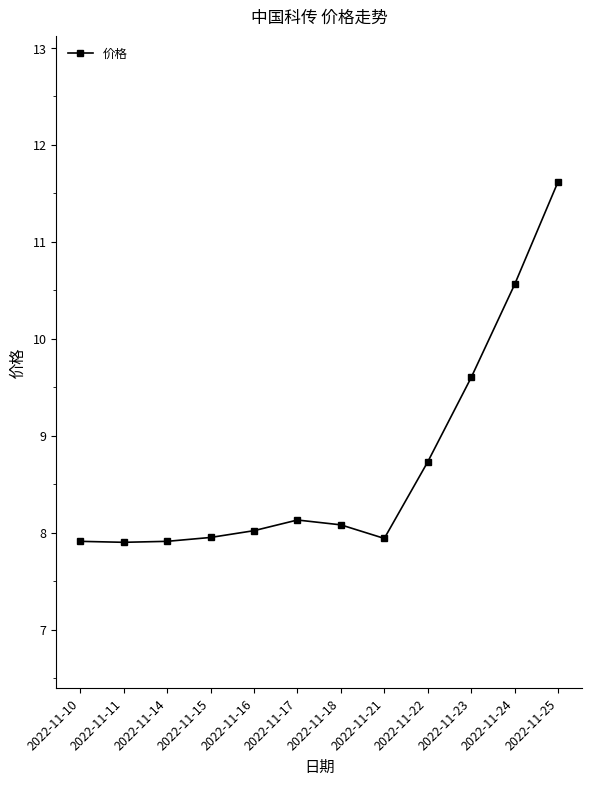

What is the change in value from 2022-11-10 to 2022-11-23?

+1.7